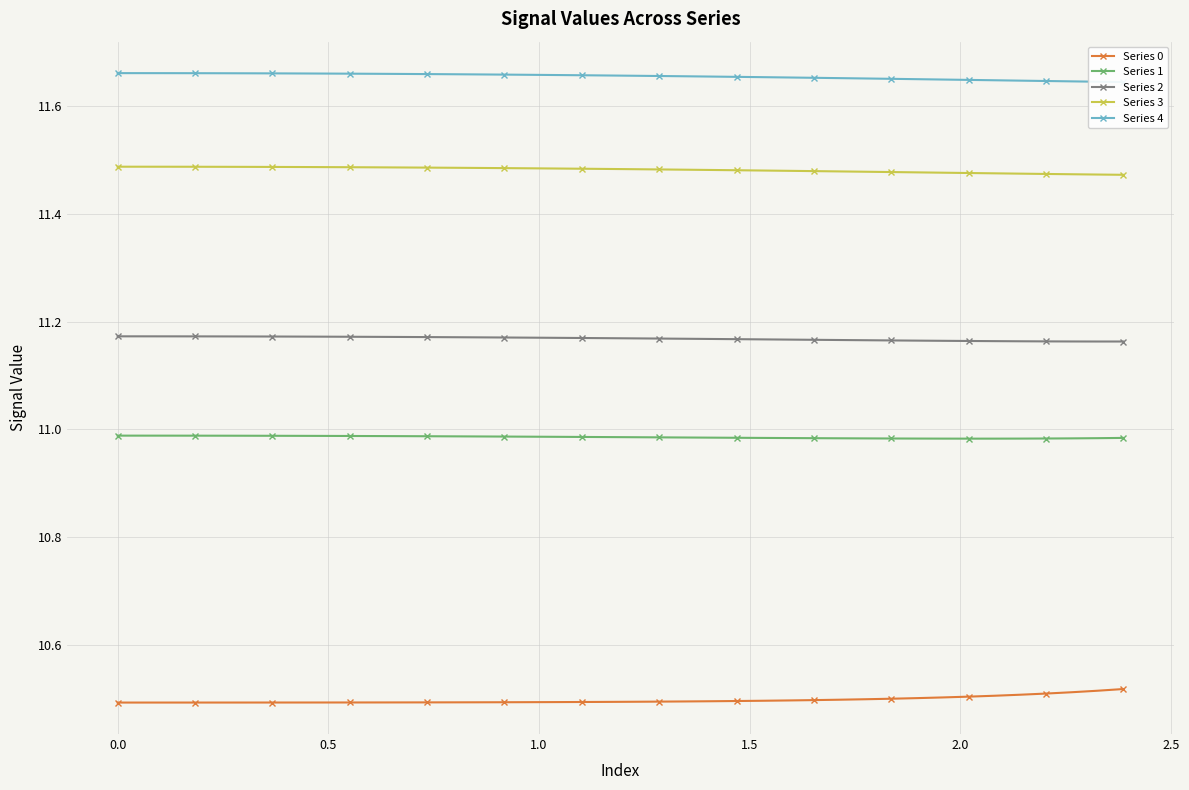

Reading right to left, transcribe all the data shown in this chart.

Series 0: 10.5	10.5	10.5	10.5	10.5	10.5	10.5	10.5	10.5	10.5	10.5	10.5	10.5	10.5	10.5	10.5	10.5	10.5	10.5	10.5	10.5	10.5	10.5	10.5	10.5	10.5	10.5	10.5	10.5	10.5	10.5	10.5	10.5	10.5	10.5	10.5	10.5	10.5	10.5	10.5
Series 1: 11.0	11.0	11.0	11.0	11.0	11.0	11.0	11.0	11.0	11.0	11.0	11.0	11.0	11.0	11.0	11.0	11.0	11.0	11.0	11.0	11.0	11.0	11.0	11.0	11.0	11.0	11.0	11.0	11.0	11.0	11.0	11.0	11.0	11.0	11.0	11.0	11.0	11.0	11.0	11.0
Series 2: 11.2	11.2	11.2	11.2	11.2	11.2	11.2	11.2	11.2	11.2	11.2	11.2	11.2	11.2	11.2	11.2	11.2	11.2	11.2	11.2	11.2	11.2	11.2	11.2	11.2	11.2	11.2	11.2	11.2	11.2	11.2	11.2	11.2	11.2	11.2	11.2	11.2	11.2	11.2	11.2
Series 3: 11.5	11.5	11.5	11.5	11.5	11.5	11.5	11.5	11.5	11.5	11.5	11.5	11.5	11.5	11.5	11.5	11.5	11.5	11.5	11.5	11.5	11.5	11.5	11.5	11.5	11.5	11.5	11.5	11.5	11.5	11.5	11.5	11.5	11.5	11.5	11.5	11.5	11.5	11.5	11.5
Series 4: 11.6	11.6	11.6	11.6	11.6	11.6	11.6	11.6	11.7	11.7	11.7	11.7	11.7	11.7	11.7	11.7	11.7	11.7	11.7	11.7	11.7	11.7	11.7	11.7	11.7	11.7	11.7	11.7	11.7	11.7	11.7	11.7	11.7	11.7	11.7	11.7	11.7	11.7	11.7	11.7